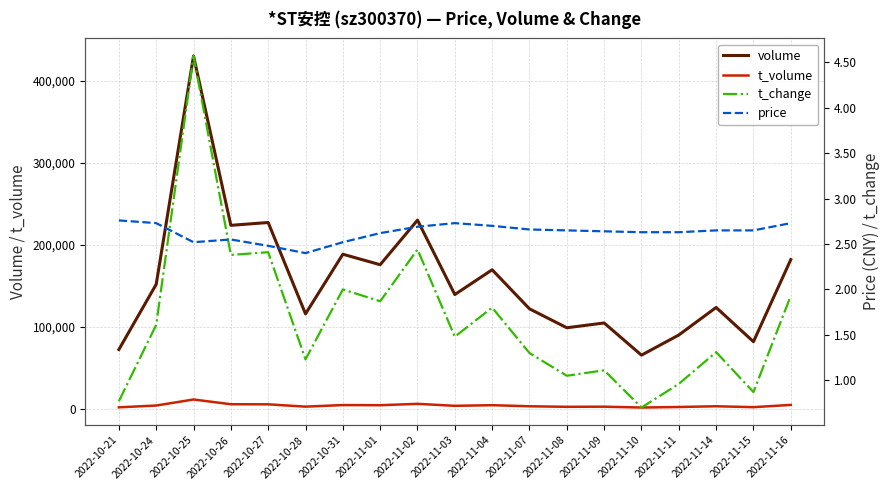

The price series shows 0.8 at 2022-10-21. True or false?

False